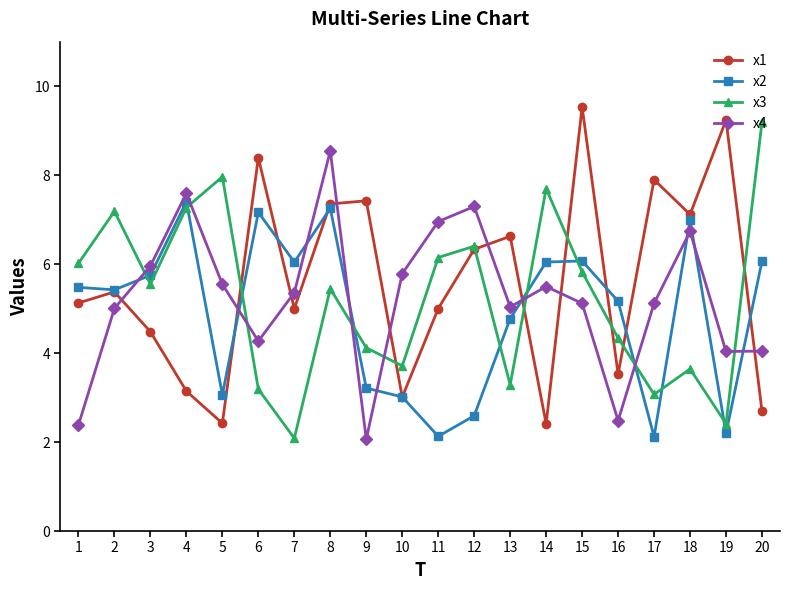

What is the average value of the x3 series?

5.2